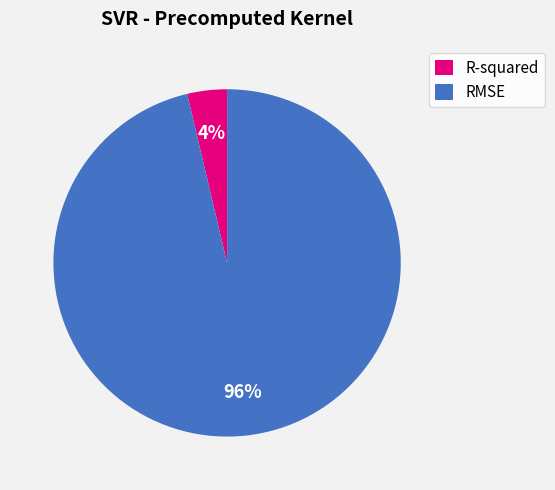

To the nearest percent, what is the combined percentage of R-squared and RMSE?

100%